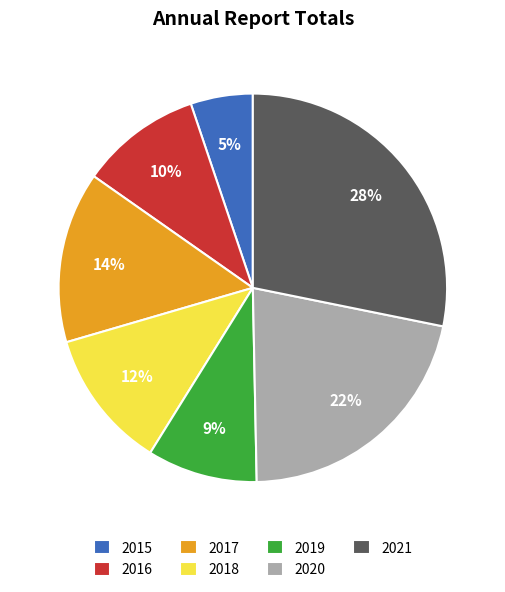

Is it true that 2015 is 16% of the pie?

False